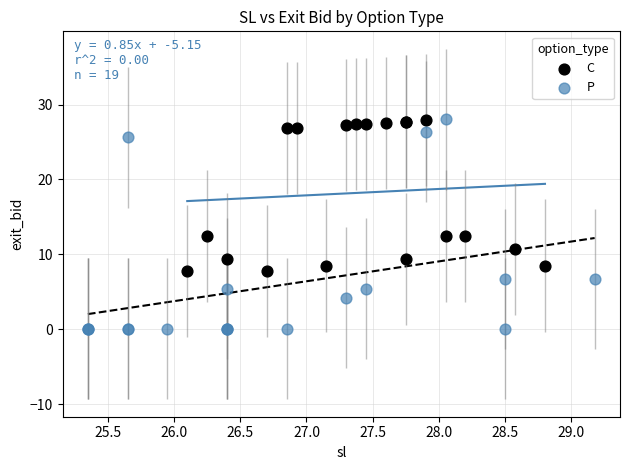

Which series reaches the minimum Y coordinate?

P